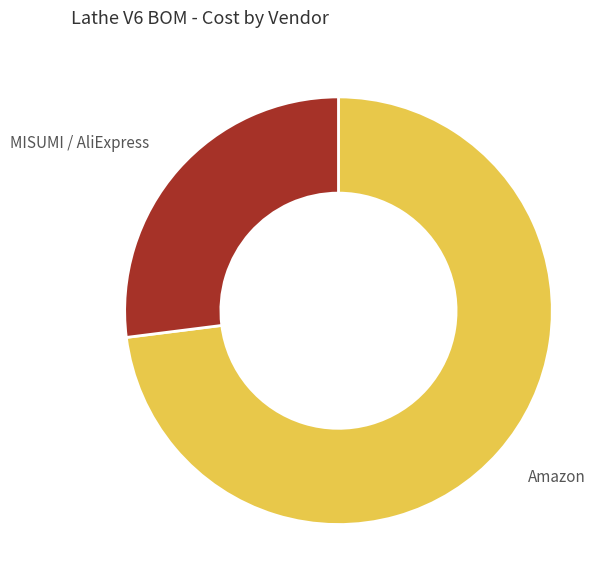

Is it true that MISUMI / AliExpress is 27% of the pie?

True